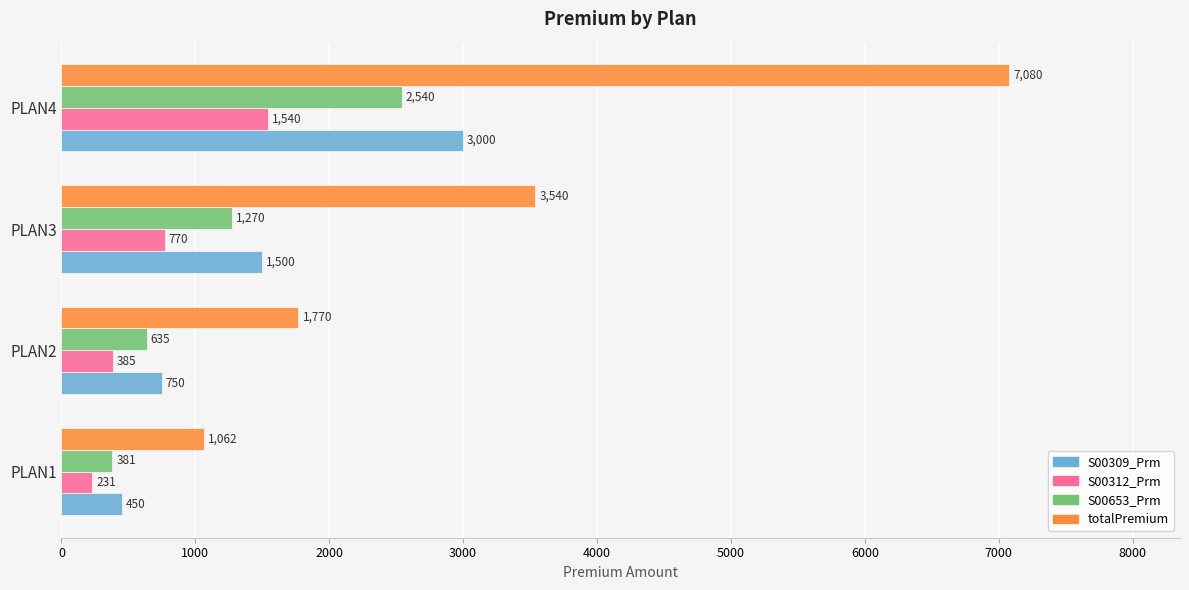

How many data points in S00312_Prm are less than 770?

2